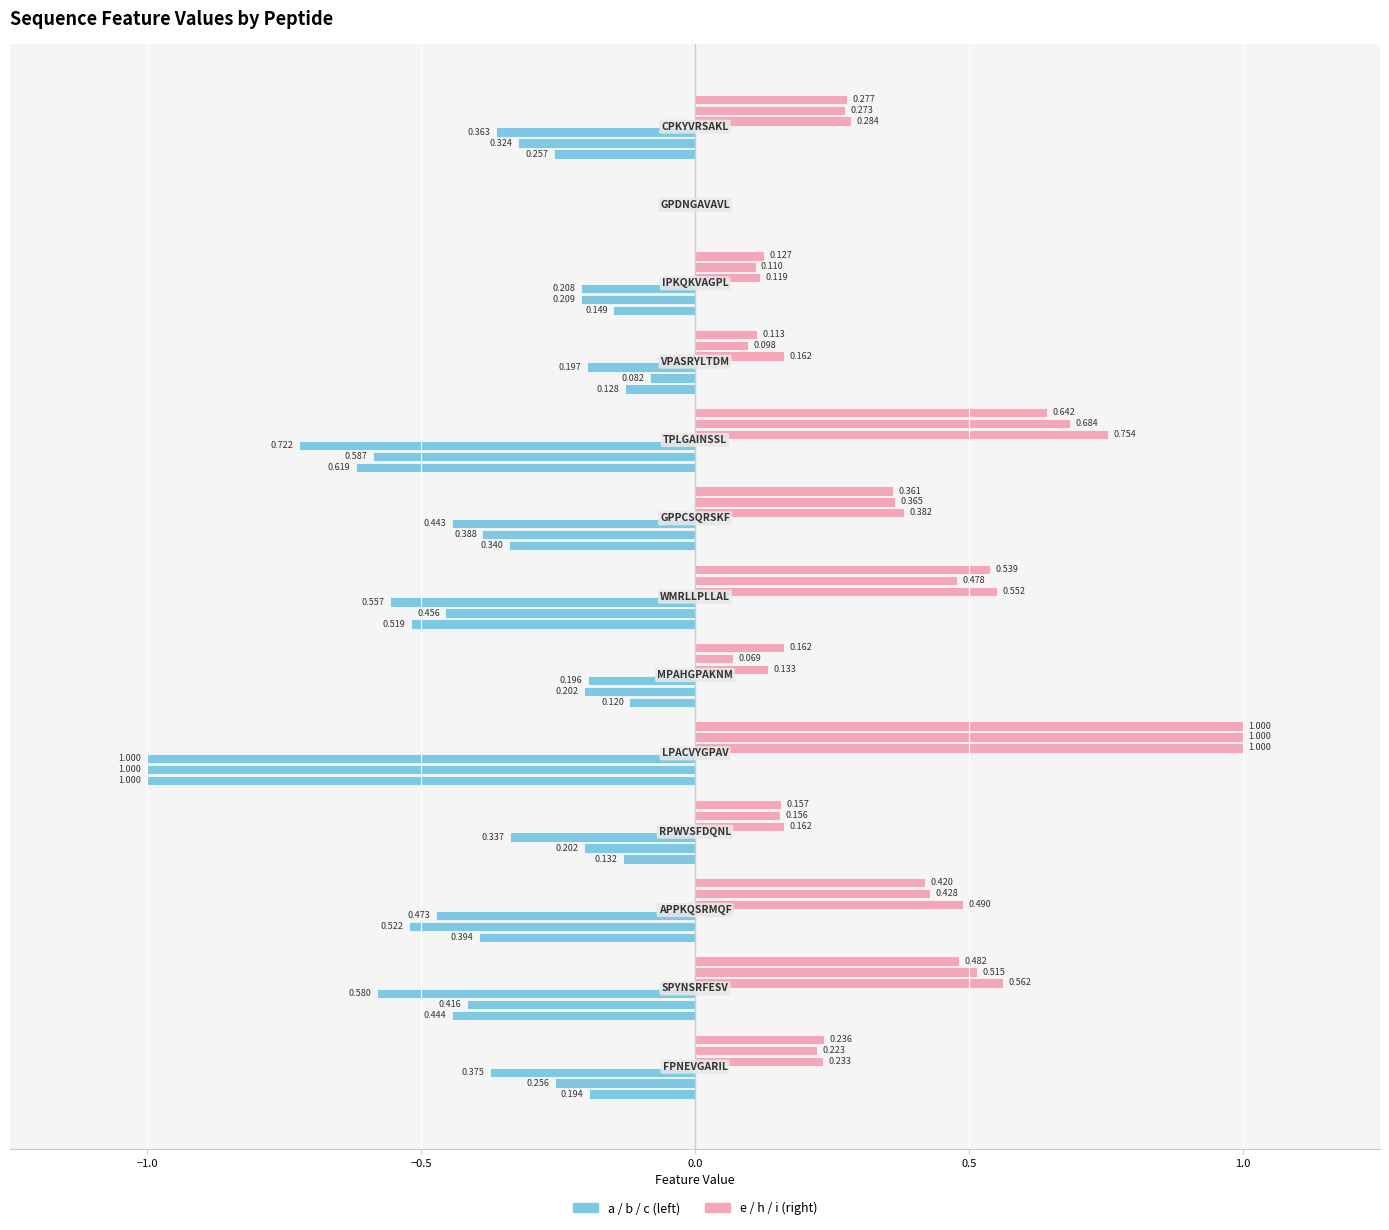

What is the greatest value displayed?

1.0